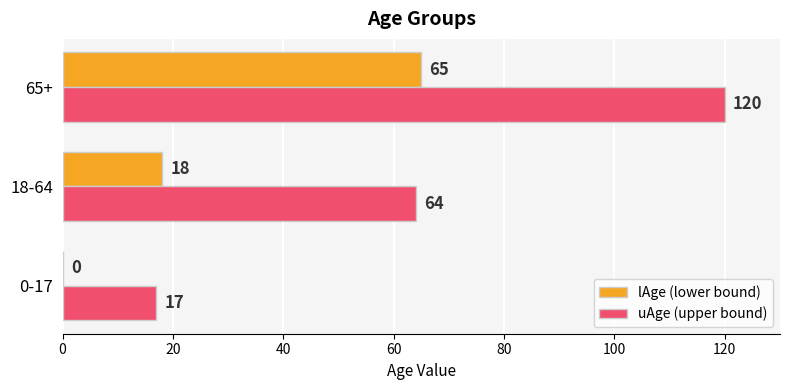

True or false: uAge (upper bound) has a value of 64 at 18-64.

True